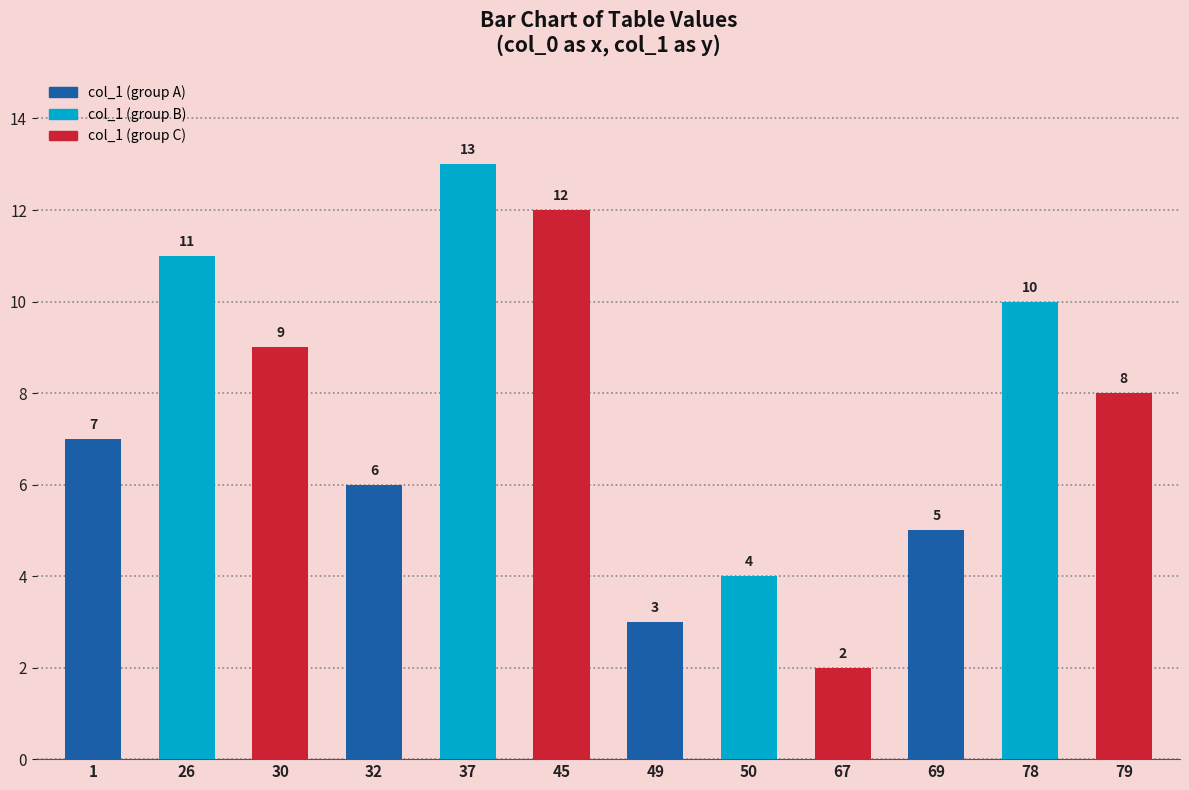

Where does the data first go above 8?

26